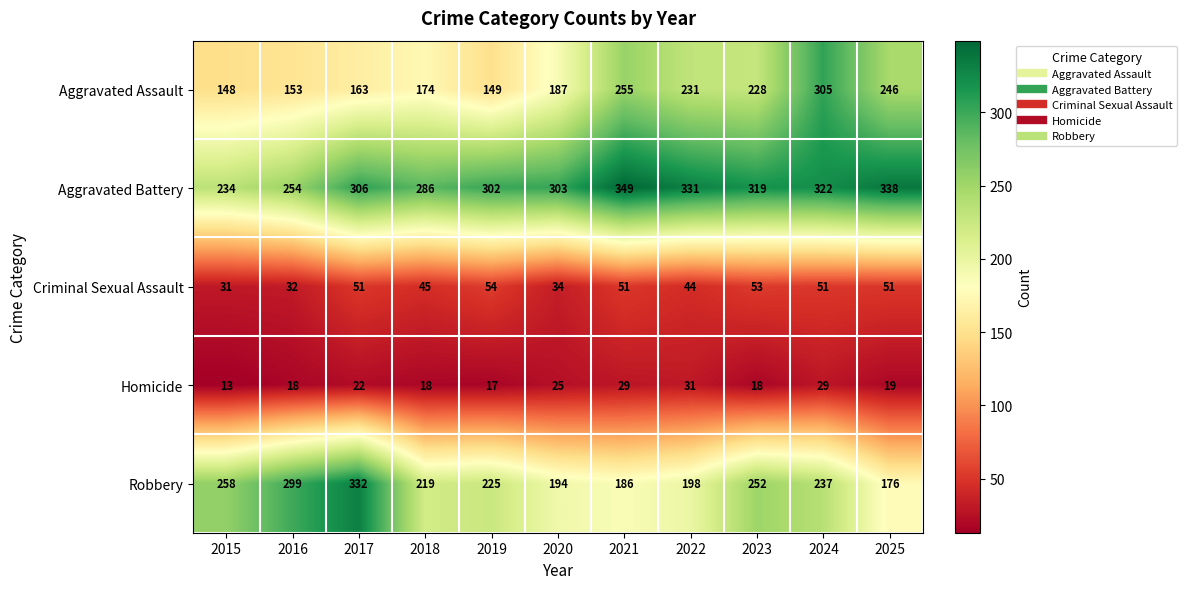

Count the number of data series in this chart.

5